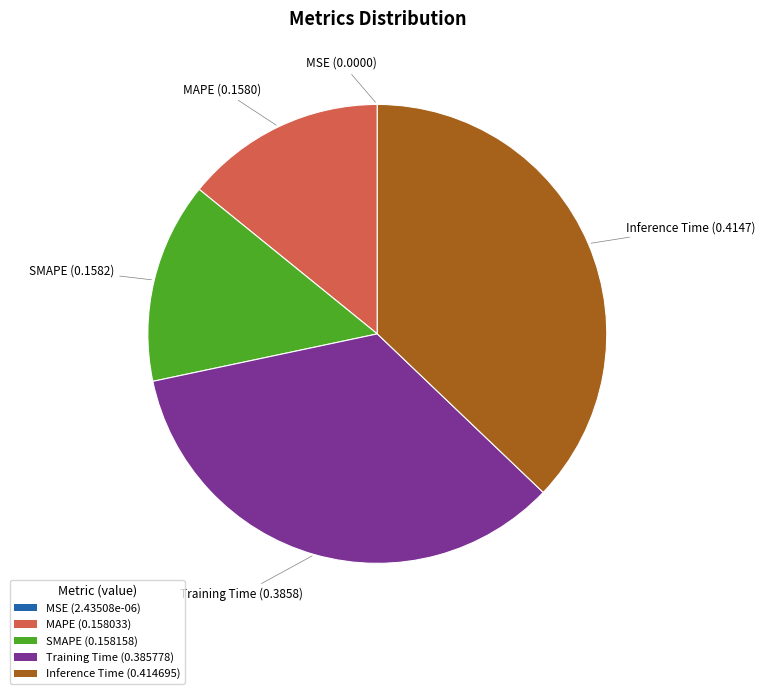

Combined, do SMAPE (0.158158) and MAPE (0.158033) account for over 50%?

No